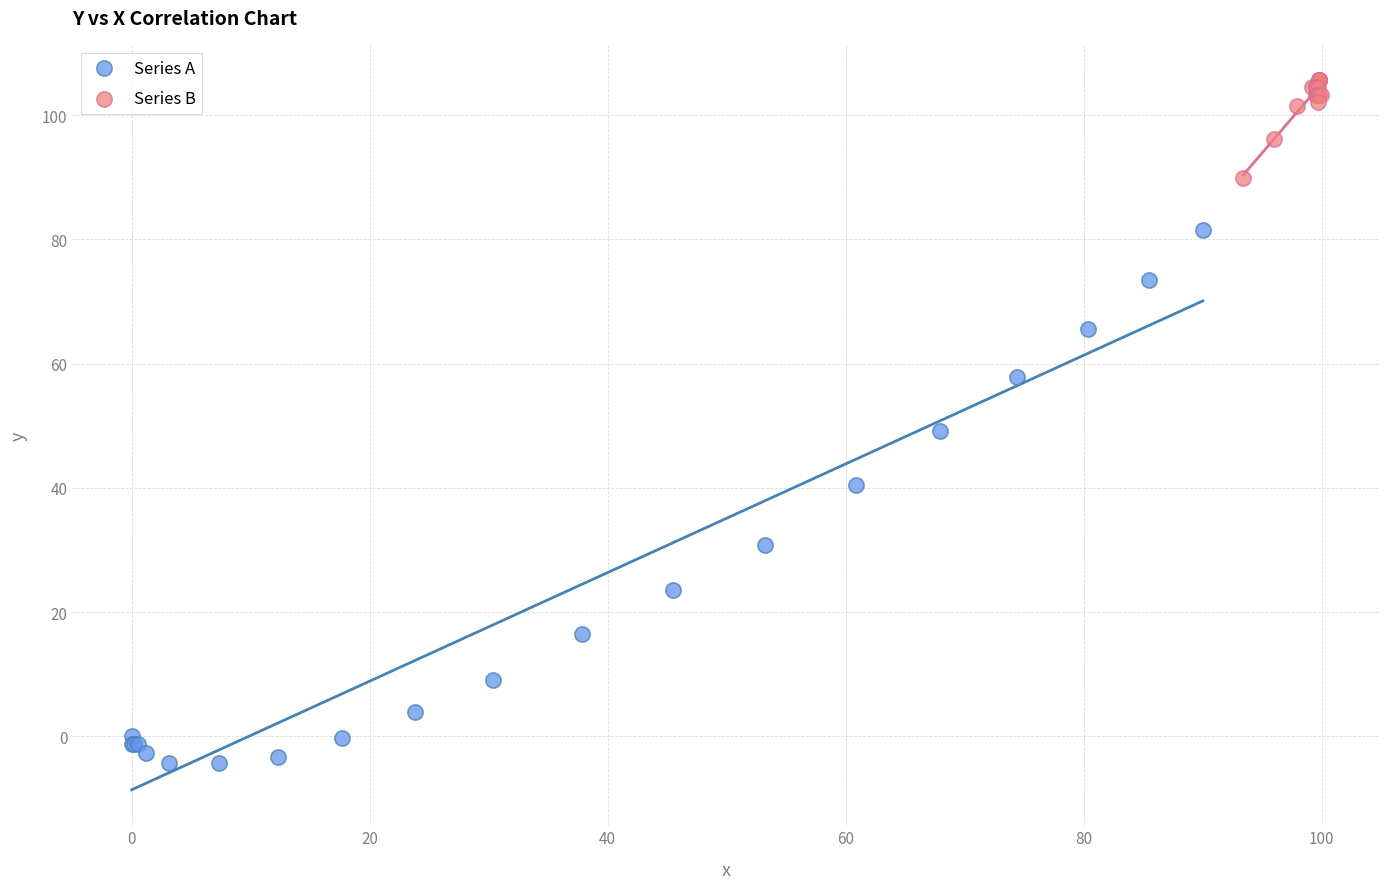

Which series reaches the minimum Y coordinate?

Series A